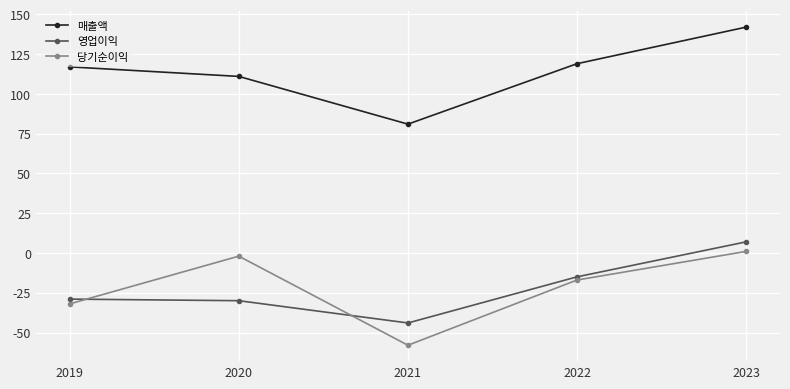

The value of 당기순이익 at 2022 is -29. True or false?

False